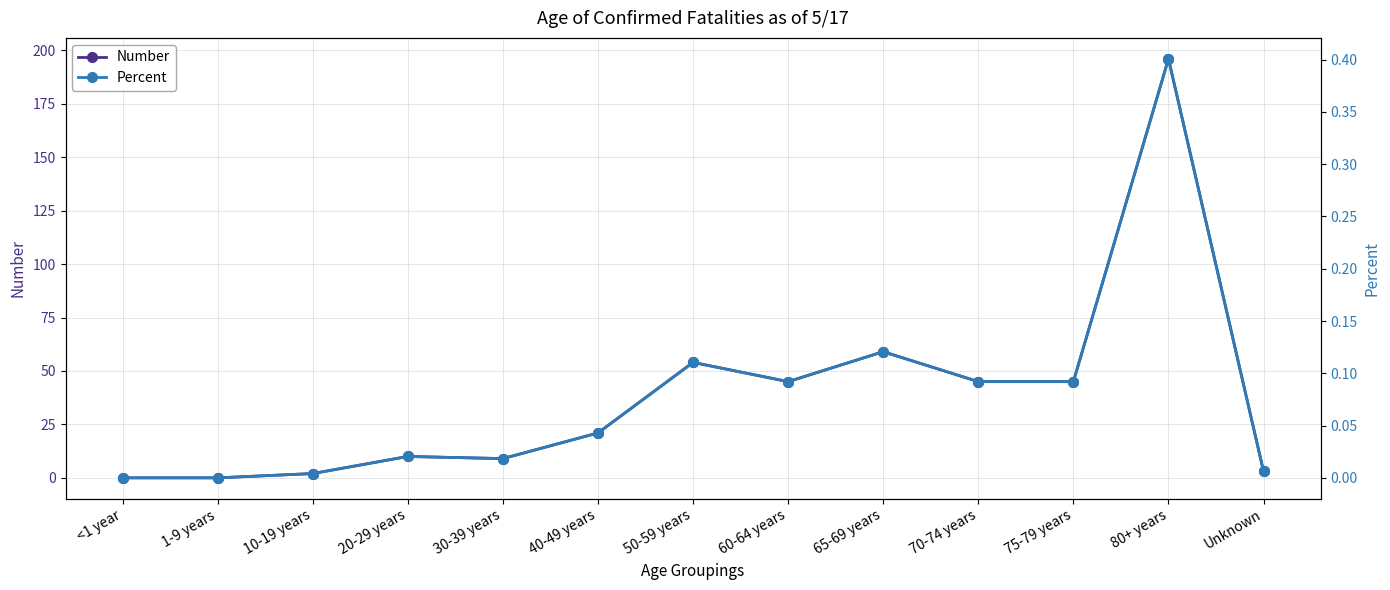

Which series has the largest range (max minus min)?

Number